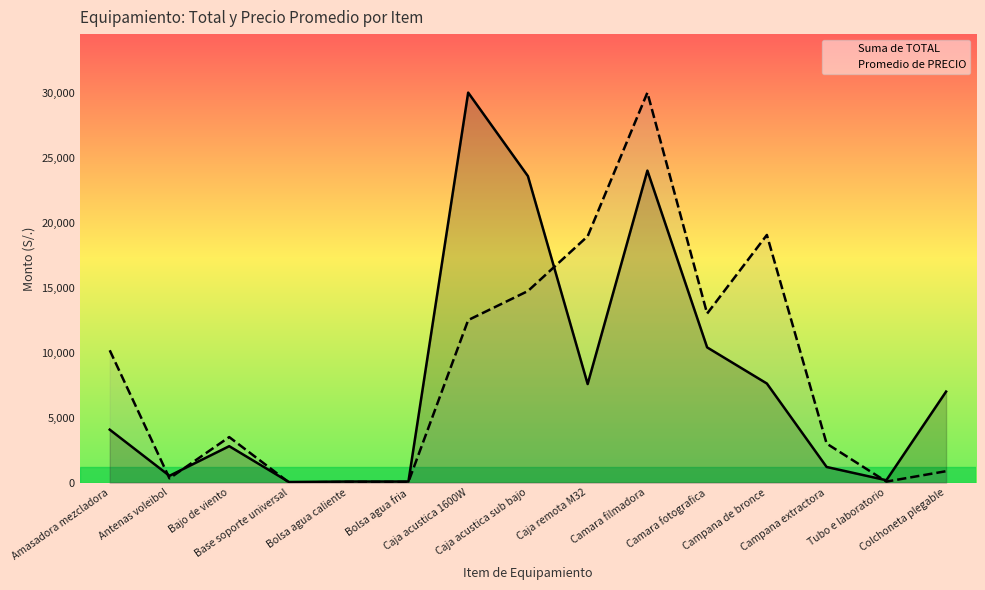

Where is the first local minimum for Promedio de PRECIO?

Antenas voleibol